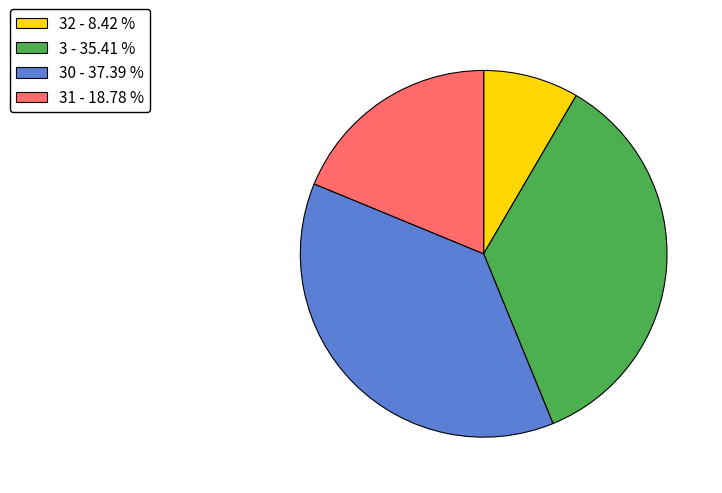

What is the ratio of the value at 30 - 37.39 % to the value at 32 - 8.42 %?

4.4